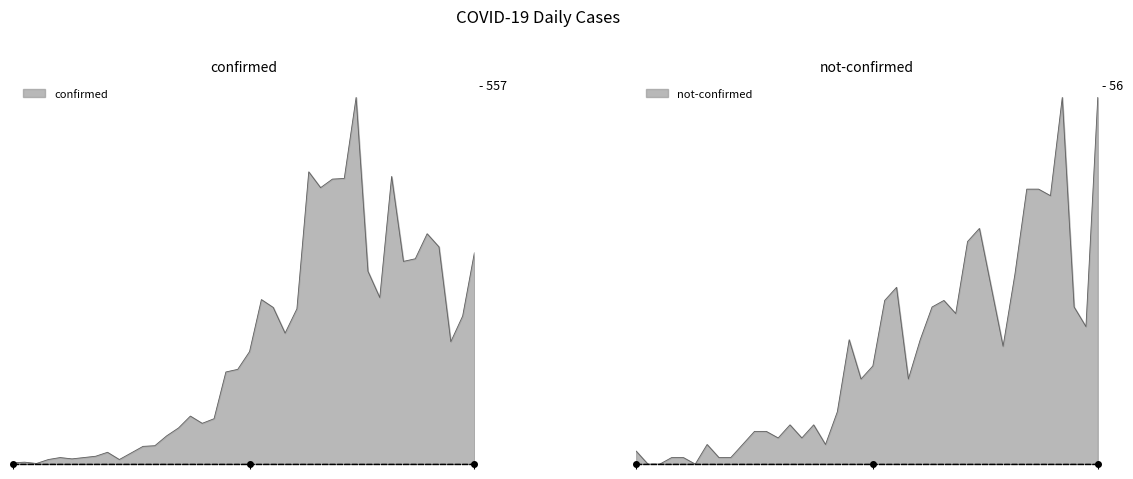

At which label is confirmed closest to 279?

2020-03-28